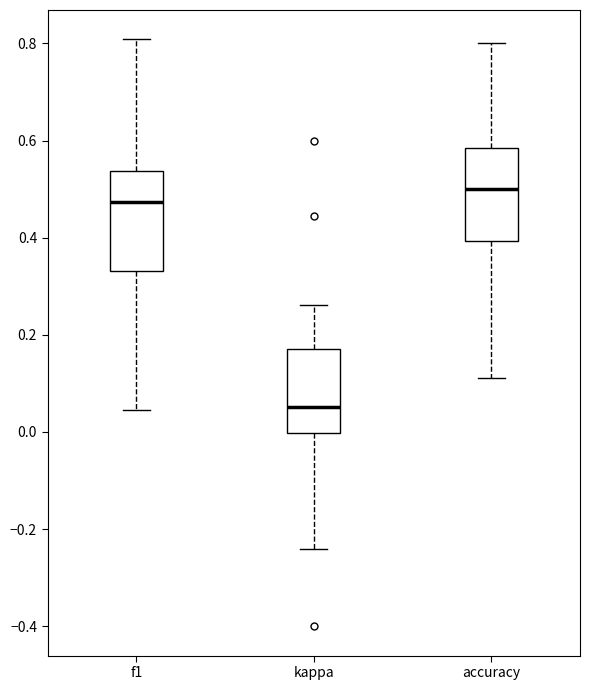

Where does the upper whisker of the box for f1 end on the y-axis? The values are not printed on the chart, so give them approximately, as read against the axis.

0.80